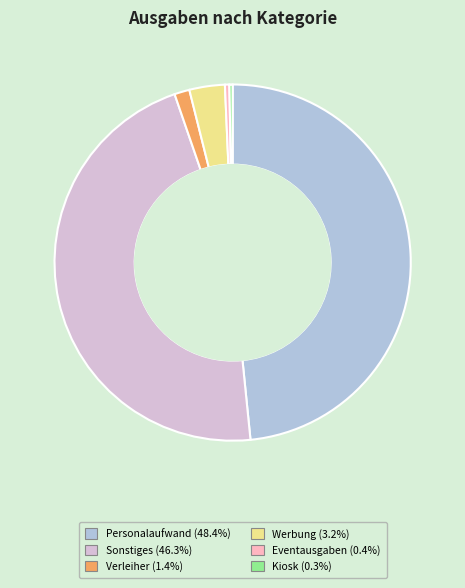

Between Personalaufwand and Verleiher, which is larger?

Personalaufwand